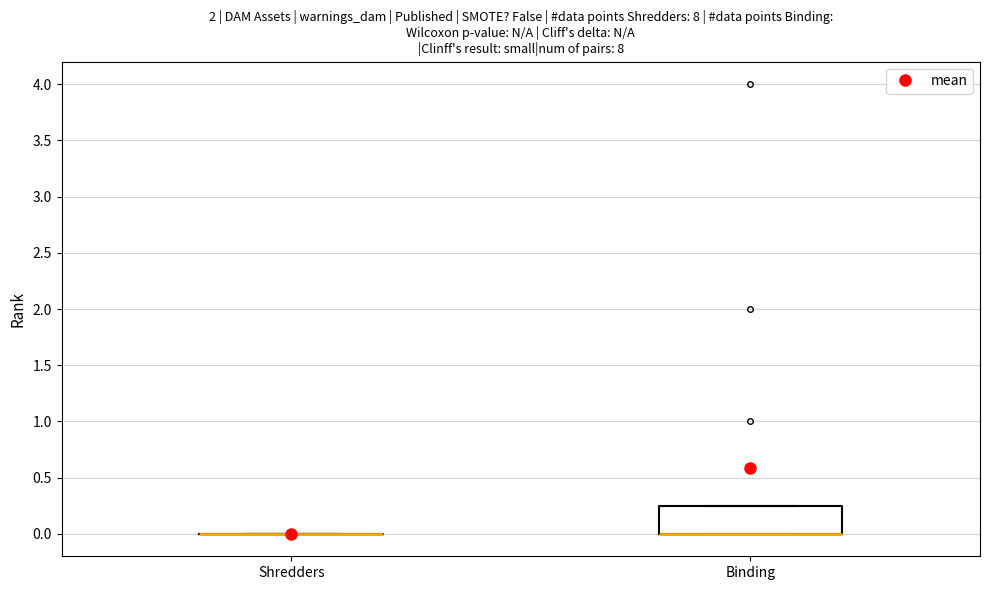

Reading left to right, transcribe this box plot: for each box, give where its median line is, the range the box spans, and where its two whiskers end, as read against the y-axis. The values are not printed on the chart, so give them approximately, as read against the axis.

Shredders: box collapsed to a line at 0.00, whiskers 0.00 to 0.00
Binding: median 0.00 (drawn on the box's lower edge), box 0.00 to 0.25, whiskers 0.00 to 0.25